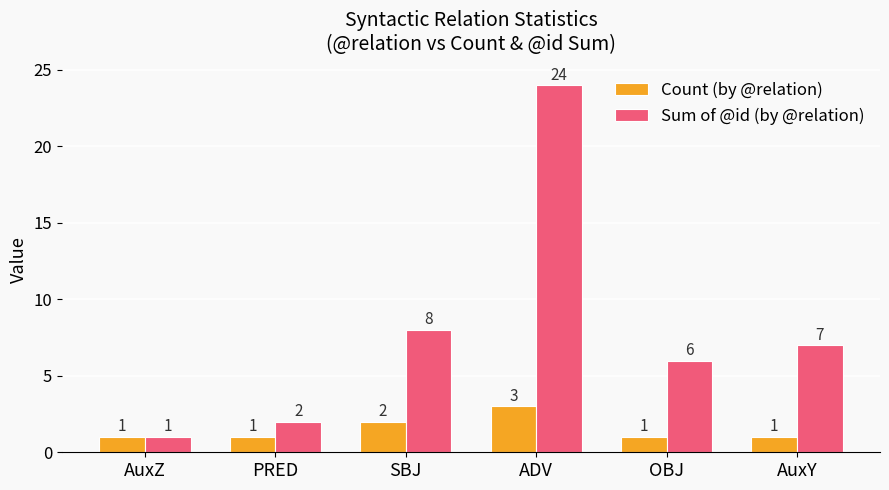

What is the total value across all series at AuxZ?

2